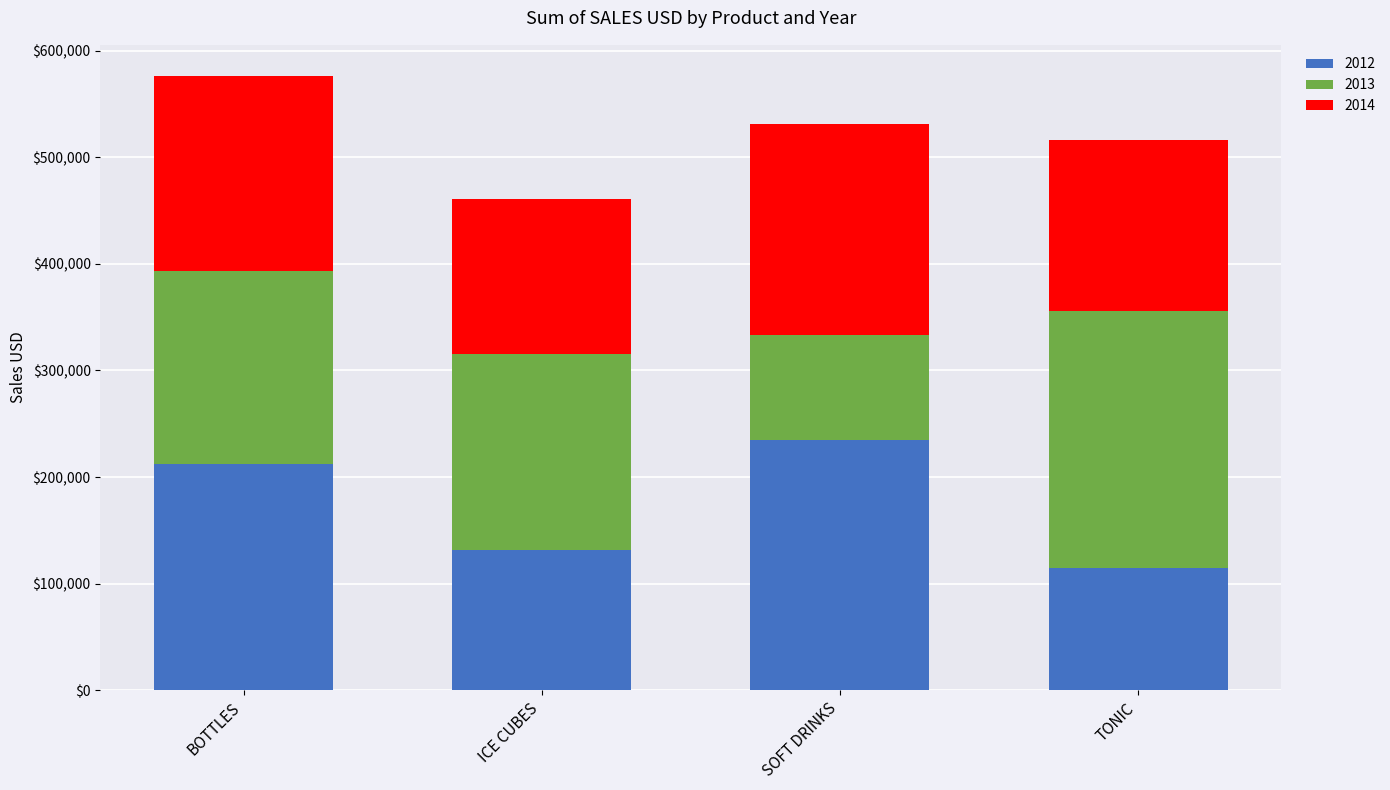

The 2012 series shows 339904 at BOTTLES. True or false?

False